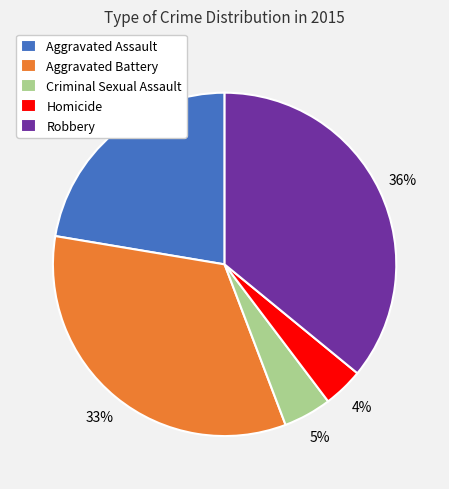

Between Criminal Sexual Assault and Homicide, which is larger?

Criminal Sexual Assault